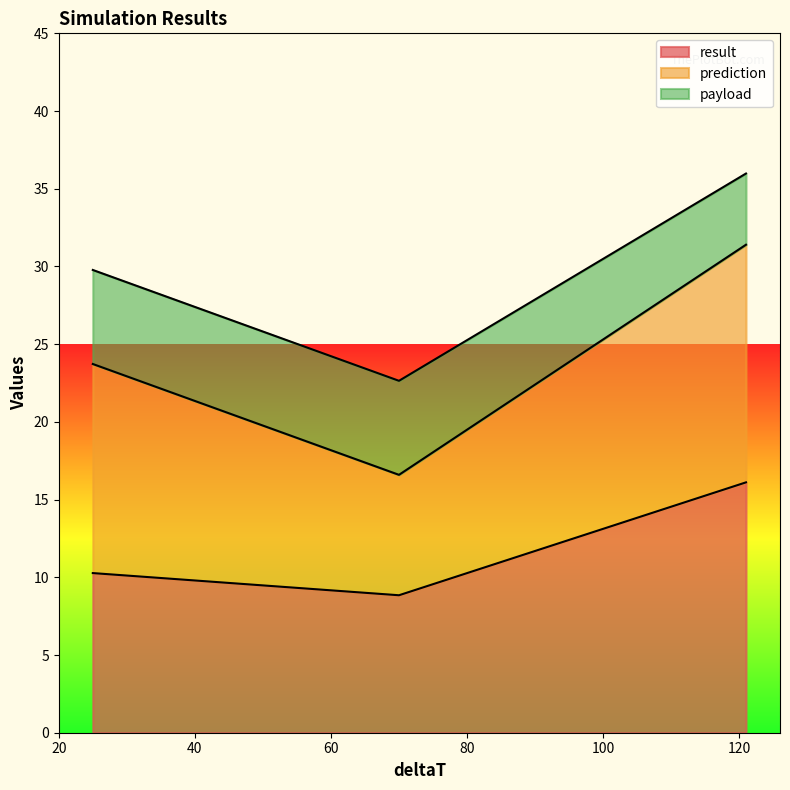

What is the highest value of the result series?

16.1